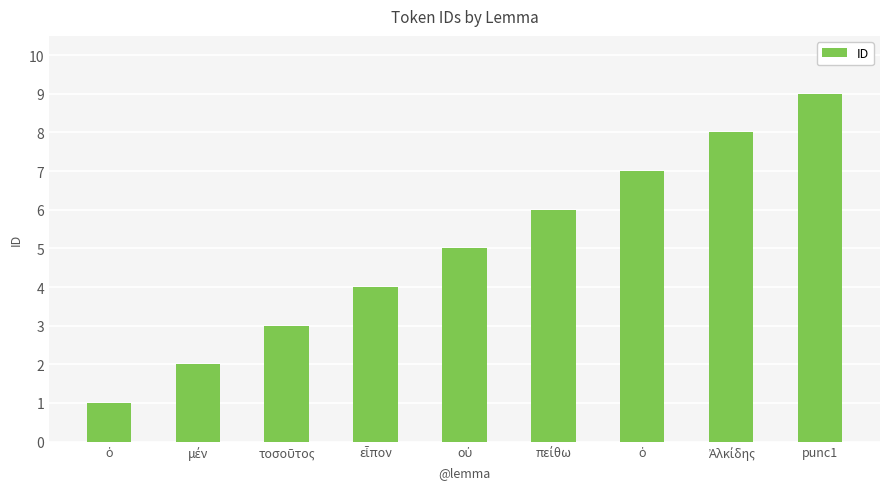

Reading right to left, list all the values displayed in this chart.

9	8	7	6	5	4	3	2	1